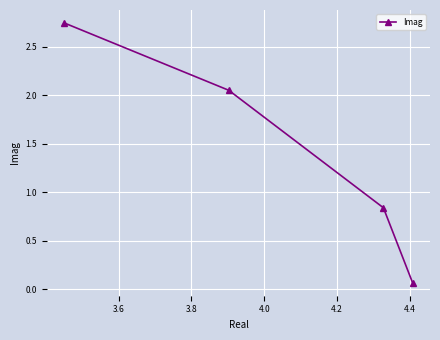

True or false: there are more than 0 points higher than both neighbors.

False